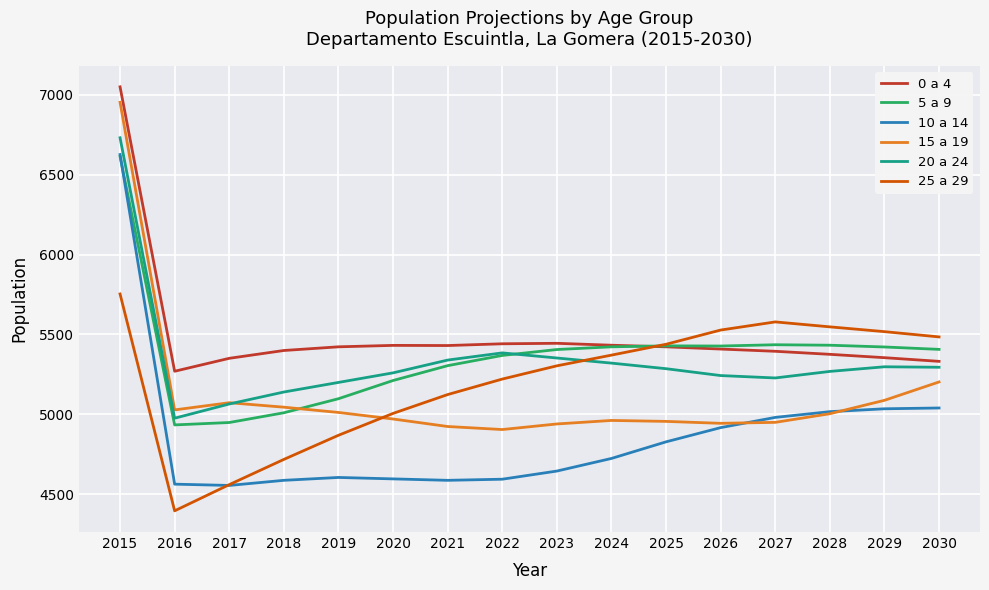

True or false: 10 a 14 and 0 a 4 cross at least once.

False